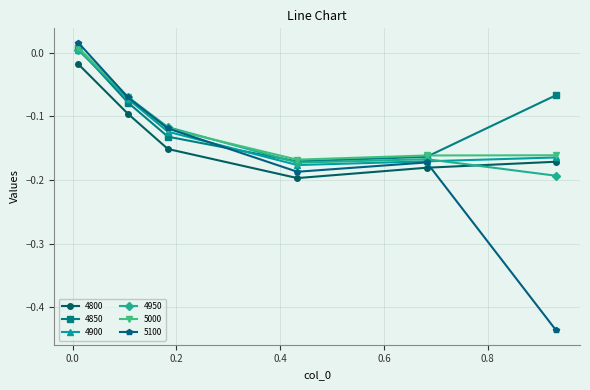

How many interior local valleys does the 5100 series have?

1